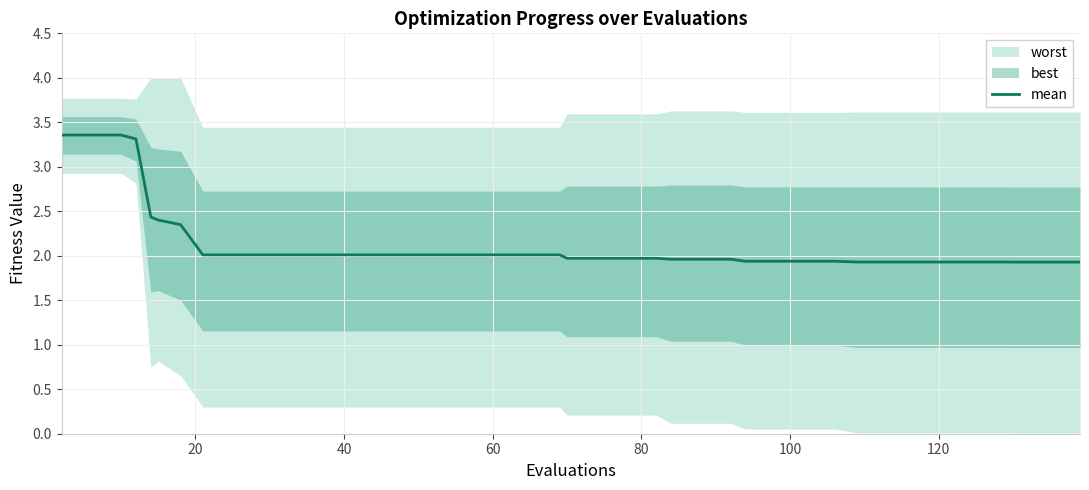

How many lines are shown in the chart?

1